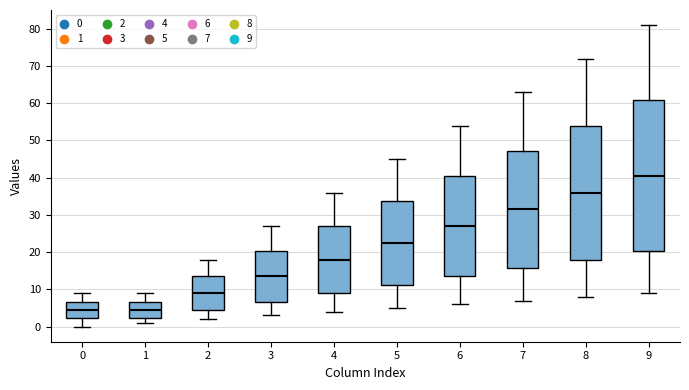

Where does the median line of the box at x = 3 sit on the y-axis? The values are not printed on the chart, so give them approximately, as read against the axis.

14